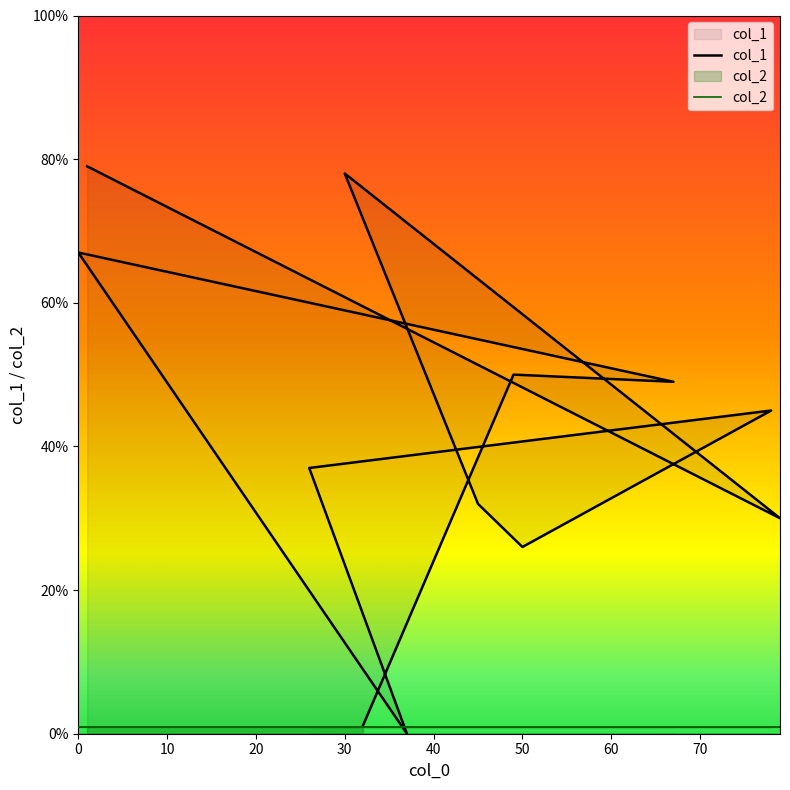

Where is the first local minimum?

79